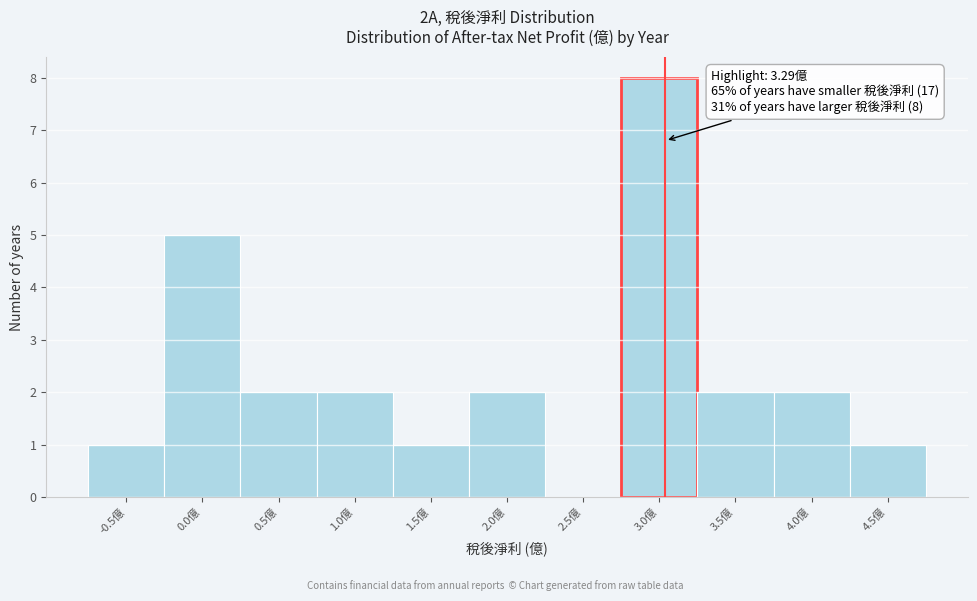

Reading left to right, what are all the values shown in this chart?

-0.5億=1	0.0億=5	0.5億=2	1.0億=2	1.5億=1	2.0億=2	2.5億=0	3.0億=8	3.5億=2	4.0億=2	4.5億=1